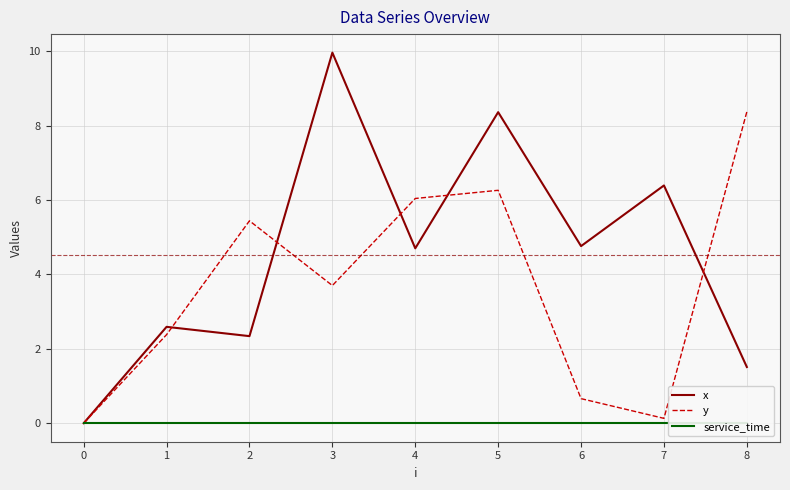

Reading left to right, transcribe all the data shown in this chart.

x: 0.0	2.6	2.3	10.0	4.7	8.4	4.8	6.4	1.5
y: 0.0	2.4	5.4	3.7	6.0	6.3	0.7	0.1	8.4
service_time: 0.0	0.0	0.0	0.0	0.0	0.0	0.0	0.0	0.0